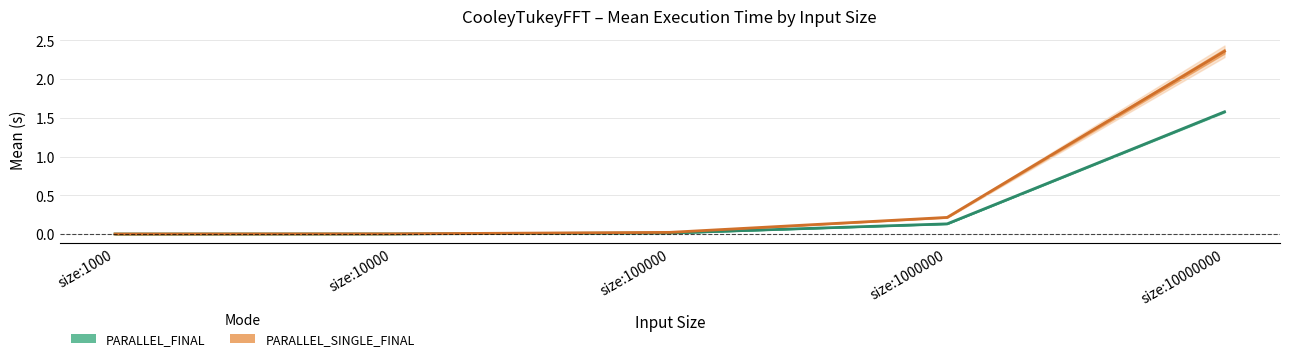

Does the chart display data point markers on the line(s)?

No